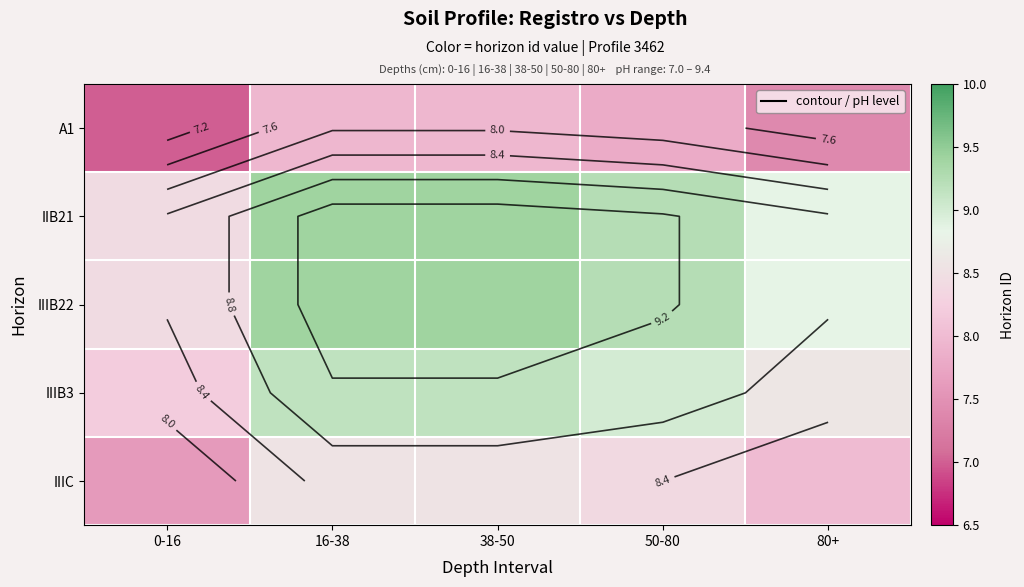

At how many categories does at least one series exceed 8?

5